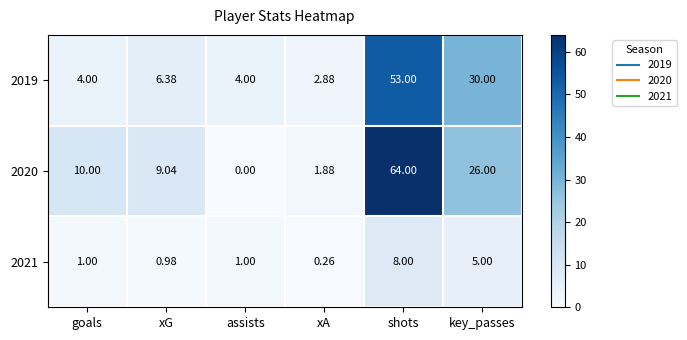

Where is 2019 nearest to the value 27?

key_passes